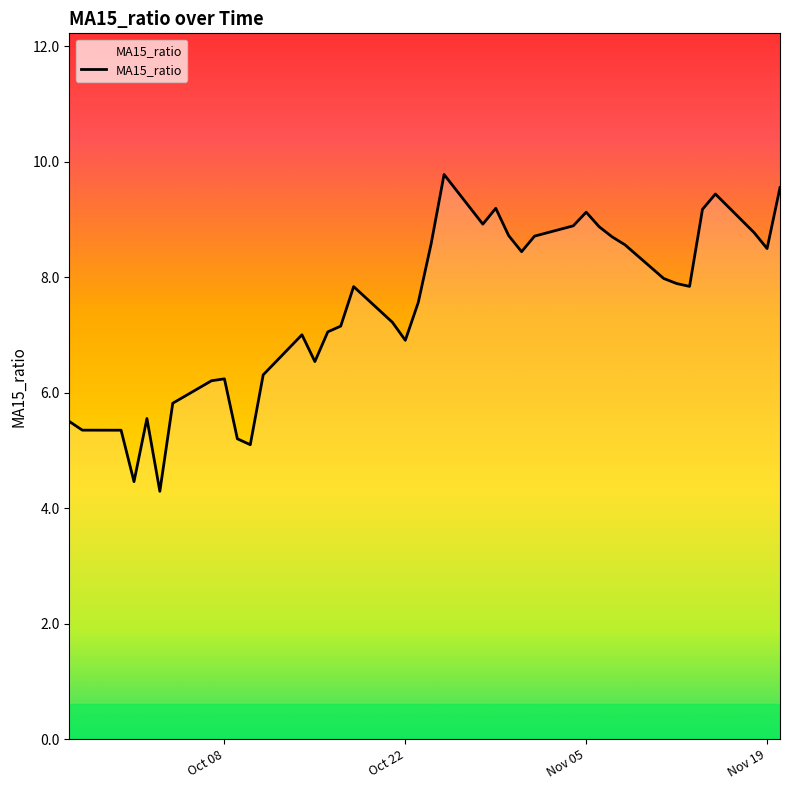

What is the maximum value shown in the chart?

9.8